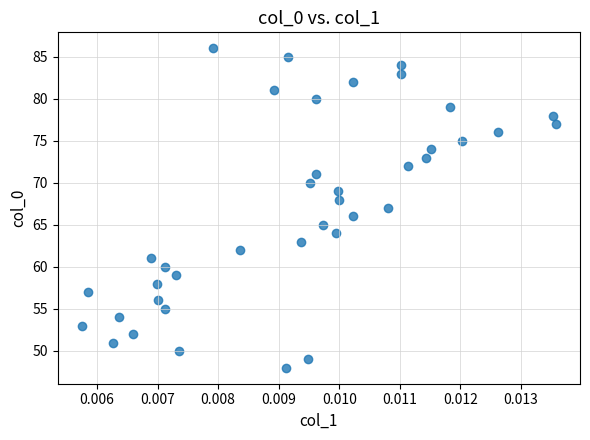

What is the range of Y values (max minus min)?

38